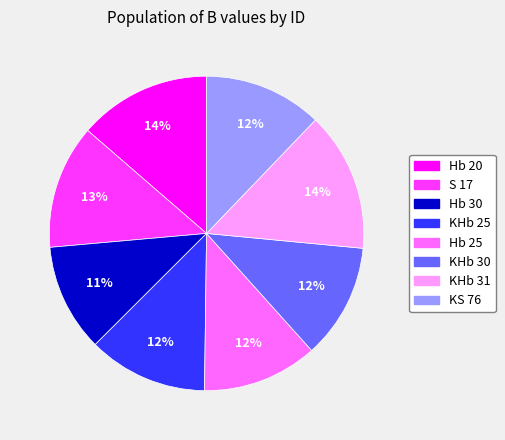

True or false: Hb 30 accounts for 11% of the total.

True